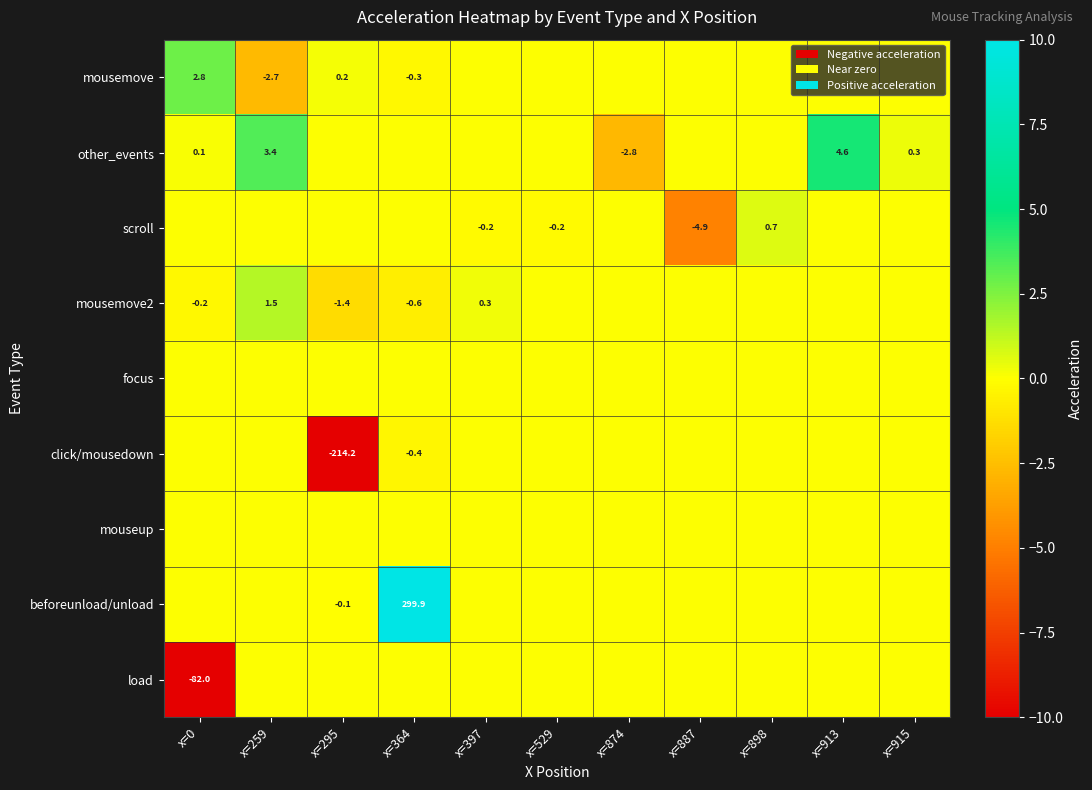

What is the total value across all series at x=913?

4.6